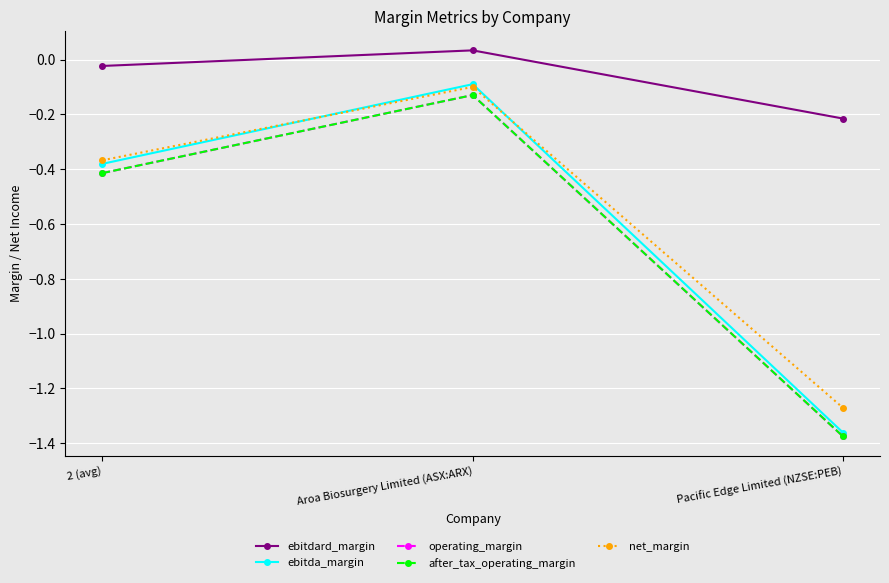

True or false: net_margin has a value of -1.3 at Pacific Edge Limited (NZSE:PEB).

True